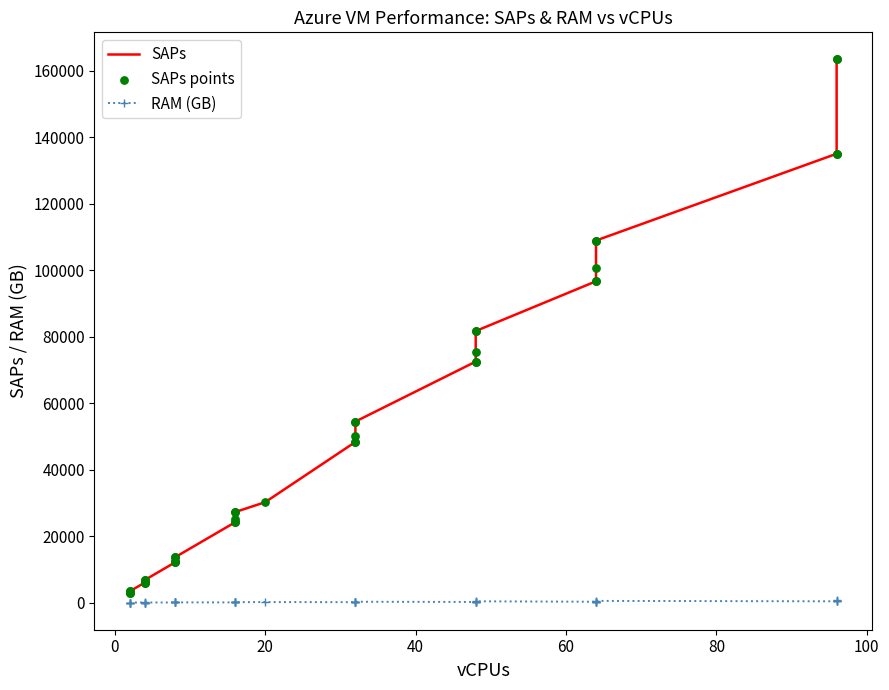

Which series contains the highest Y value?

SAPs